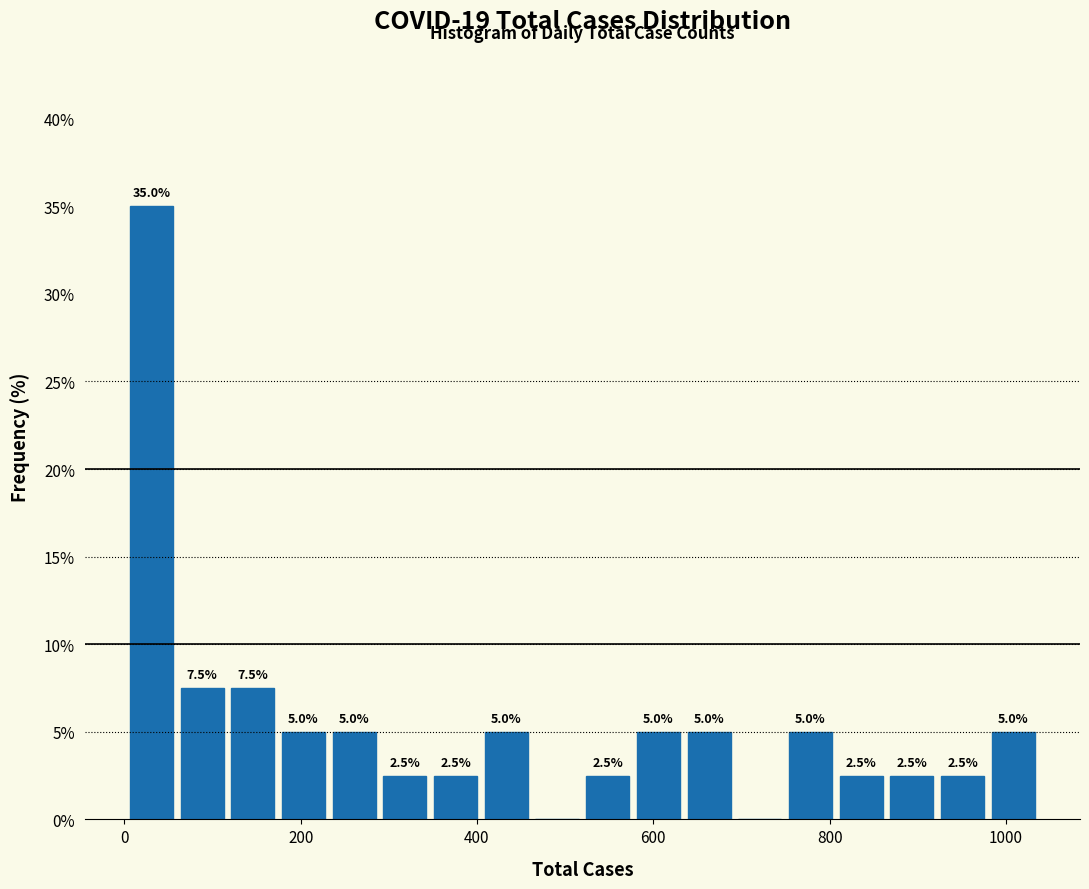

Around what value on the x-axis is the tallest bar? Give the approximate position of its centre, as read against the axis.

40